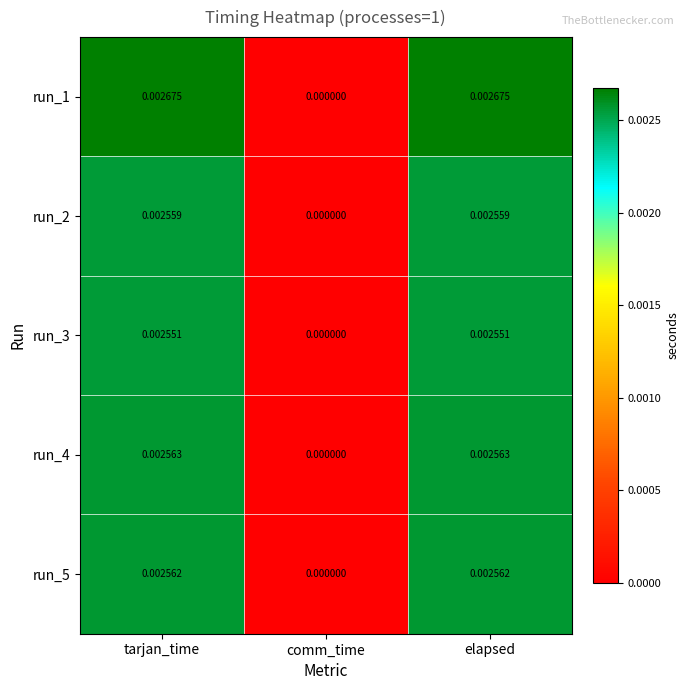

At which label is run_3 closest to 0?

comm_time